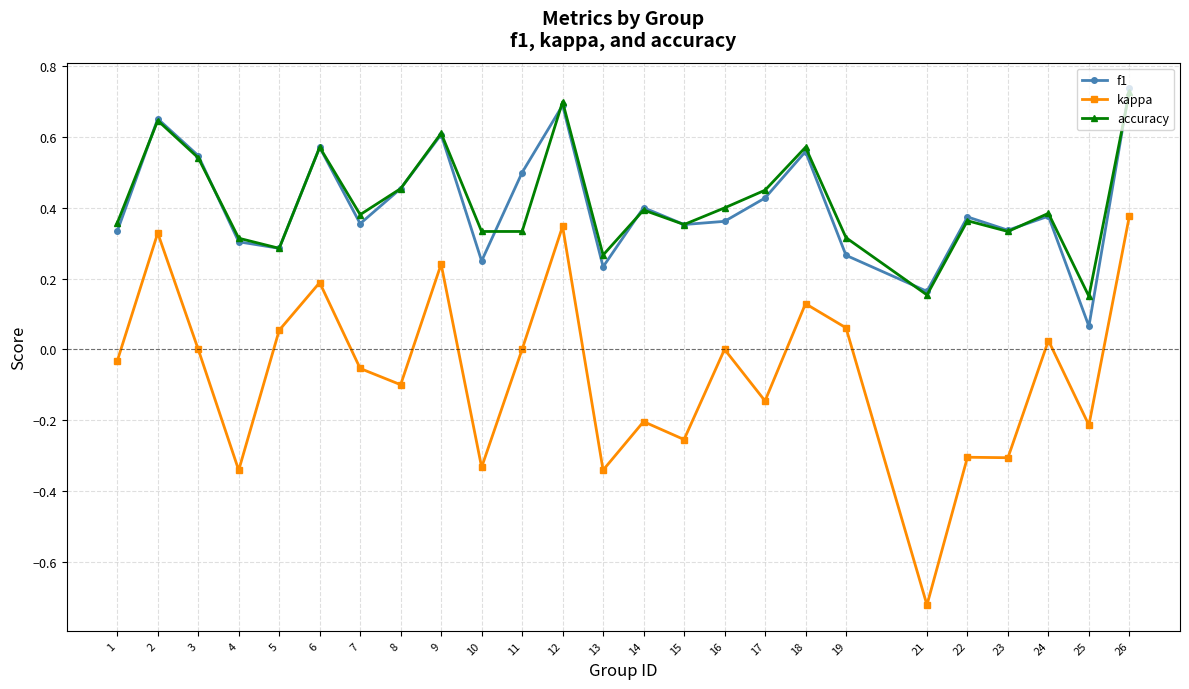

At which label does f1 reach its minimum?

25